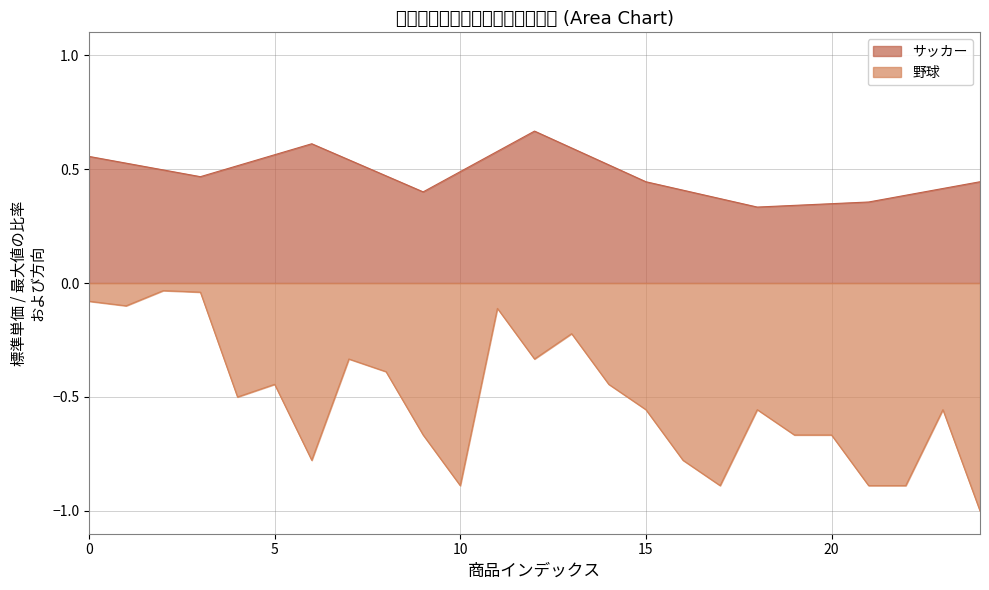

What is the sum of the values at 23 and 7?

-0.9